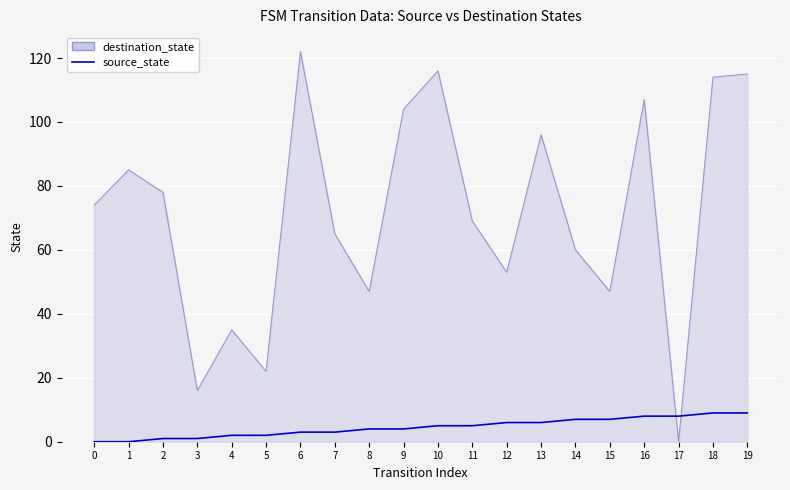

List the series in order of their peak value, highest first.

destination_state, source_state